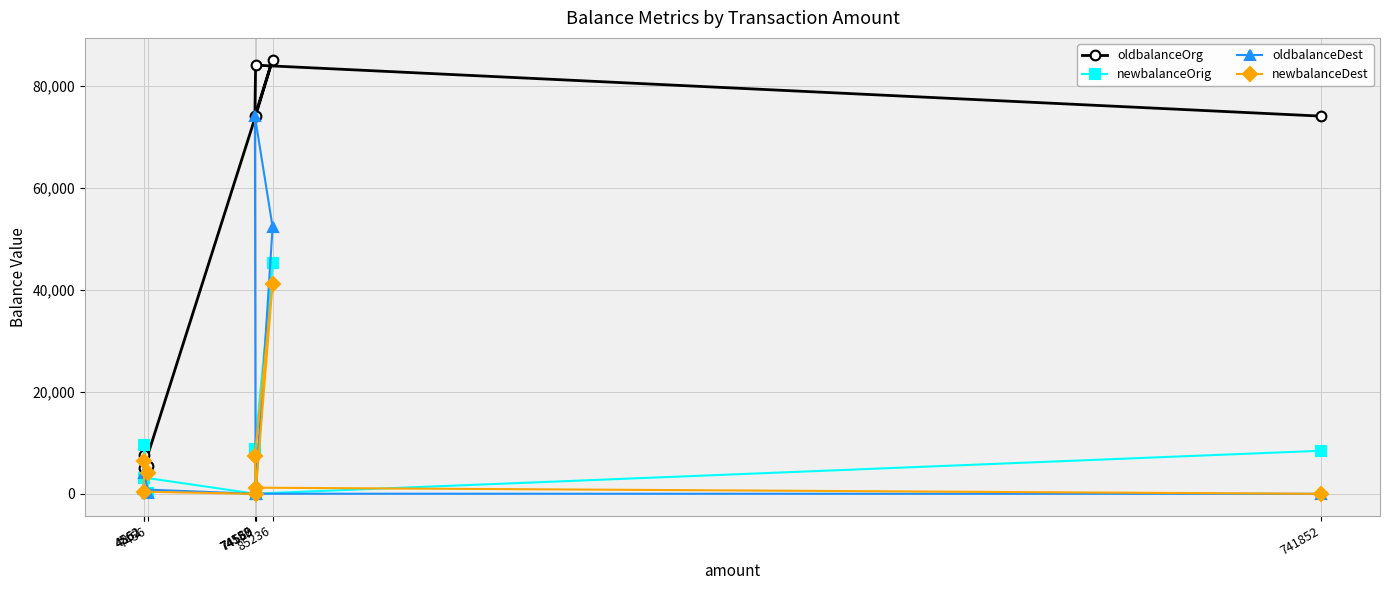

Which series has the widest spread of values?

oldbalanceOrg